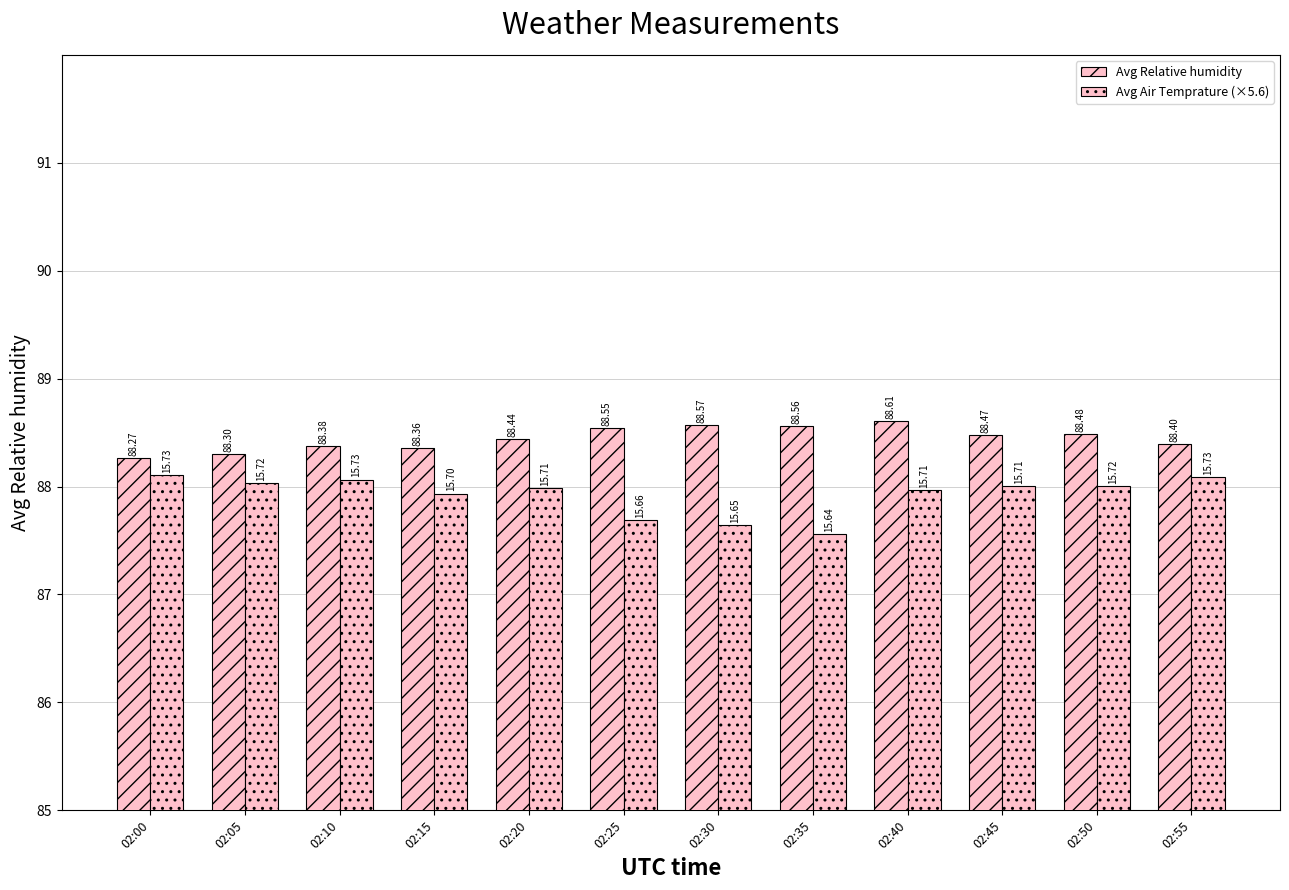

What is the total value across all series at 02:15?

176.3